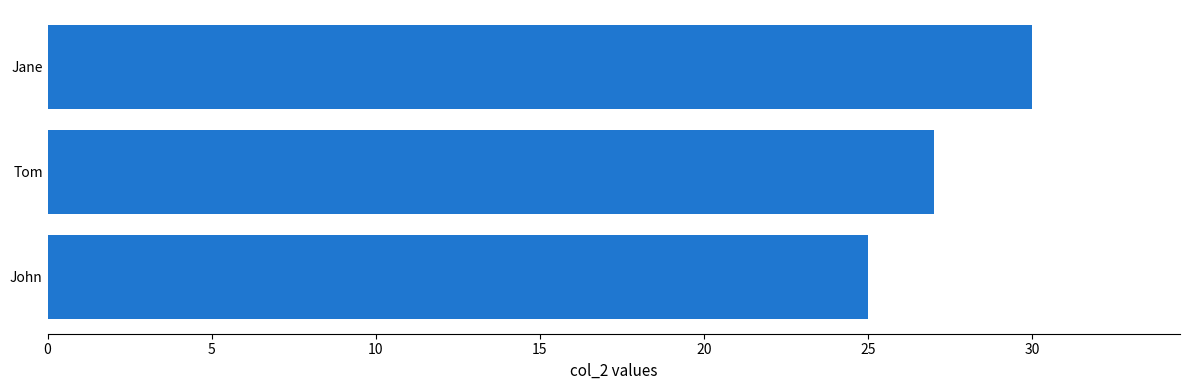

What is the label of the 2nd bar from the bottom?

Tom